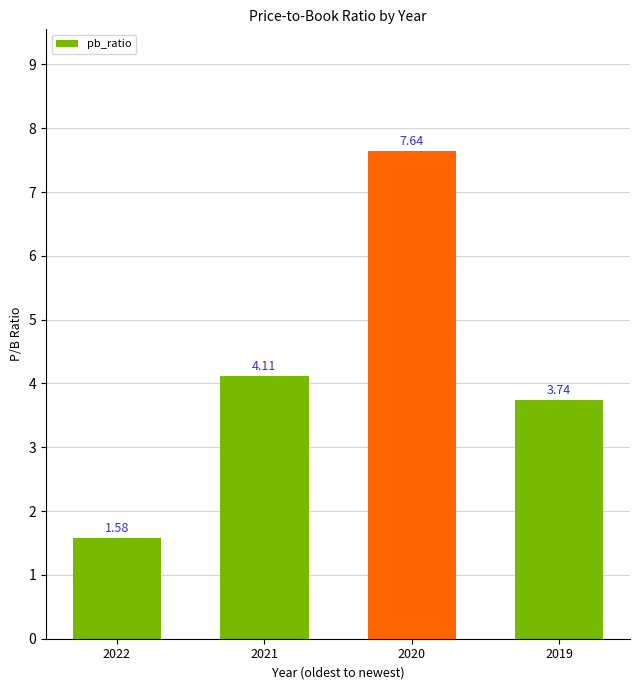

Does the chart contain stacked bars?

No